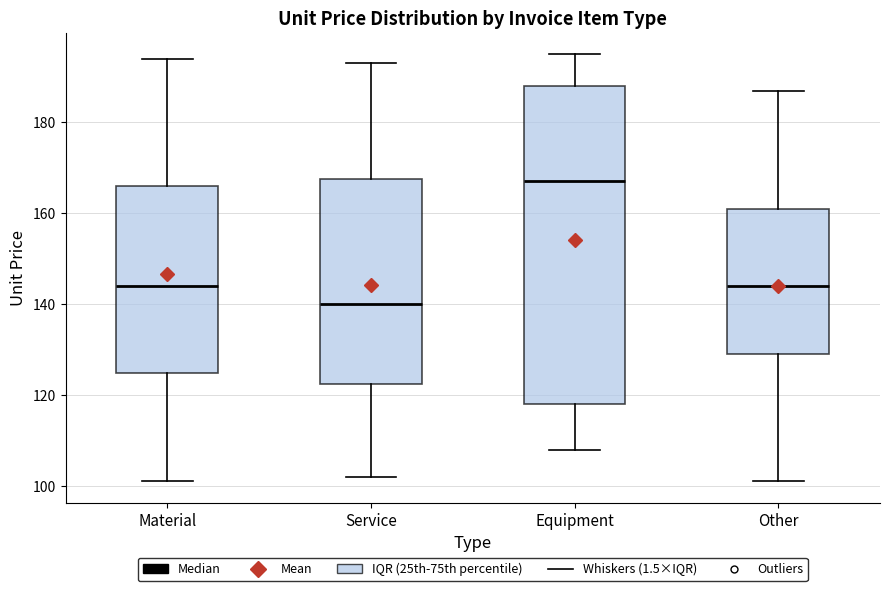

Reading left to right, read every box against the y-axis: the position of its median line, the range the box covers, and the ends of its whiskers. The values are not printed on the chart, so give them approximately, as read against the axis.

Material: median 144, box 124 to 166, whiskers 102 to 194
Service: median 140, box 122 to 168, whiskers 102 to 194
Equipment: median 168, box 118 to 188, whiskers 108 to 196
Other: median 144, box 130 to 162, whiskers 102 to 188